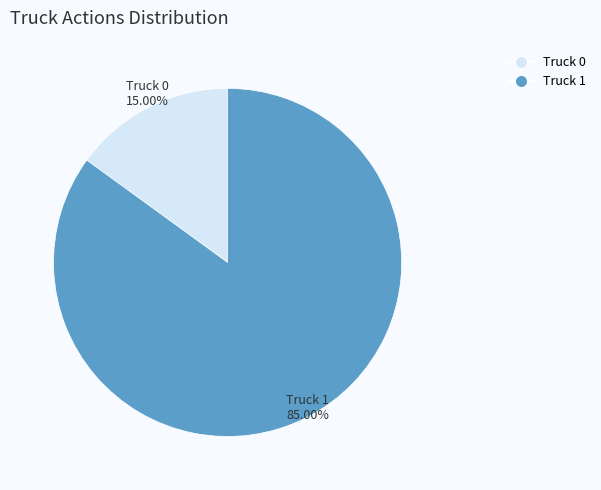

Combined, do Truck 0 and Truck 1 account for over 50%?

Yes